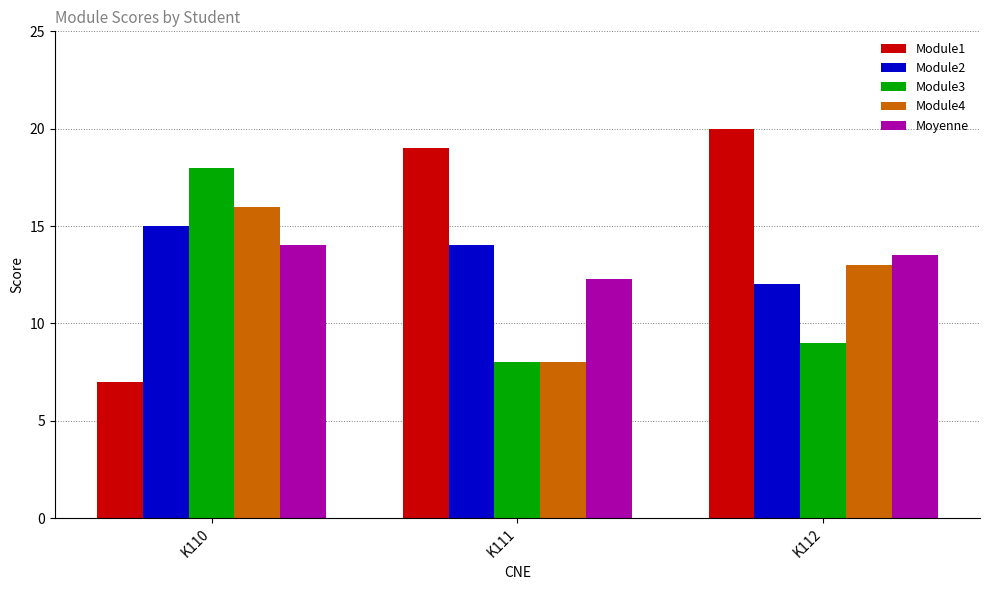

Between K111 and K112, which series saw the biggest shift?

Module4